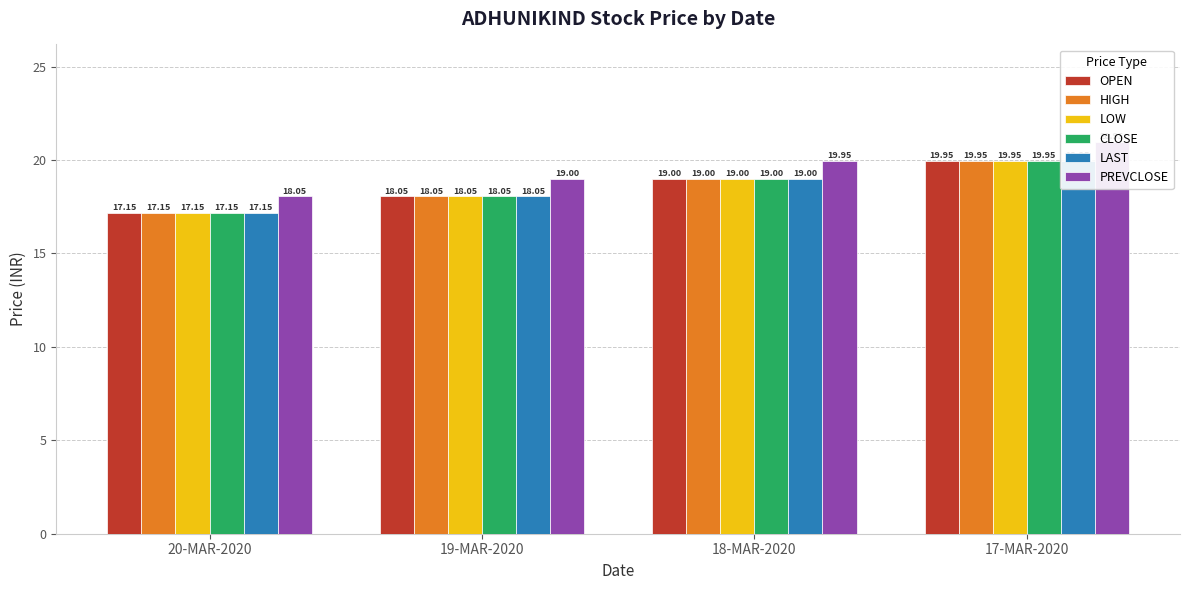

The HIGH series shows 32.1 at 18-MAR-2020. True or false?

False